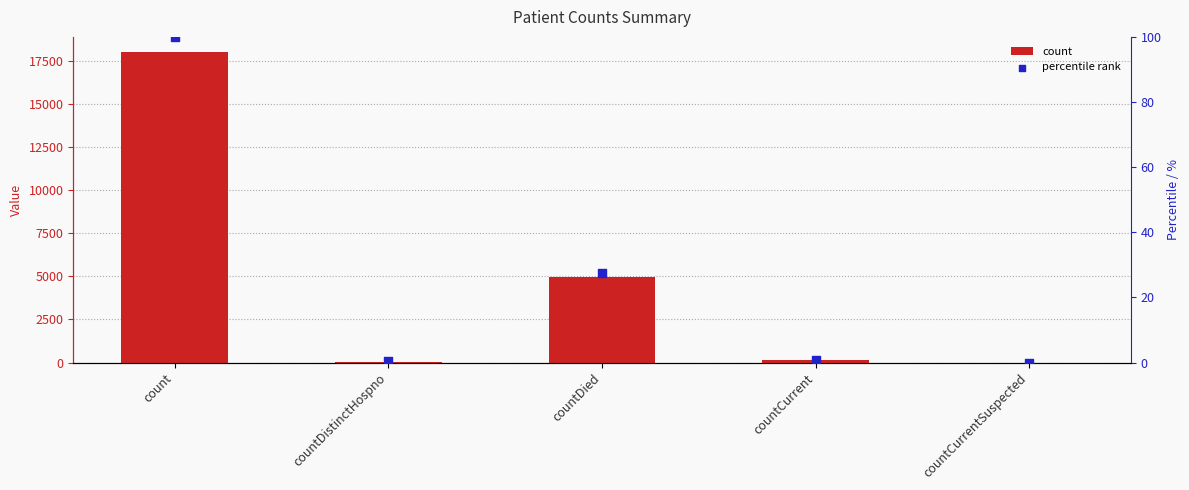

Which series has the largest Y range (max minus min)?

count